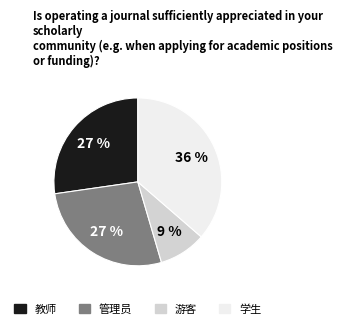

Is there a majority slice in this chart?

No